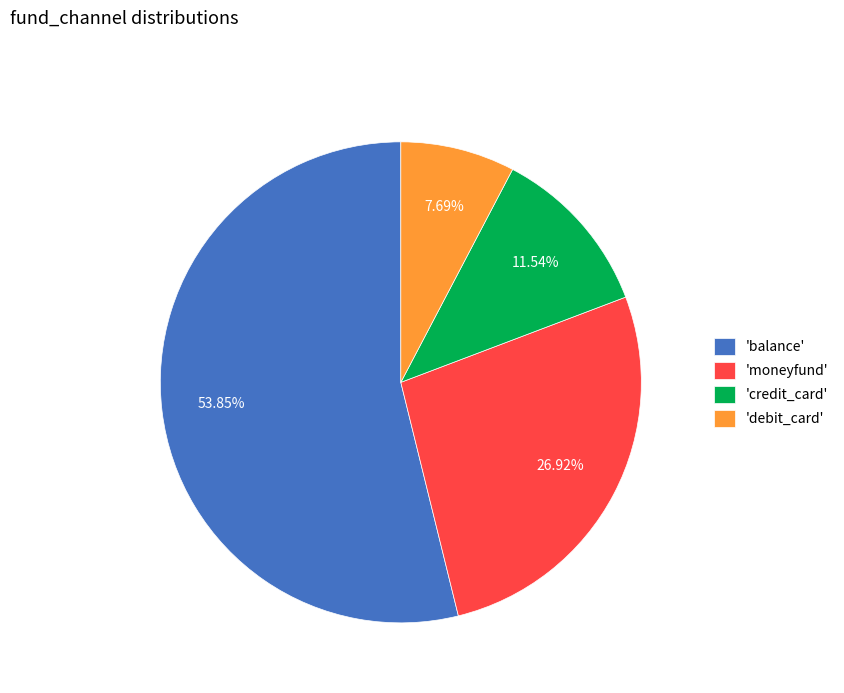

Is 'balance' the majority of the pie?

Yes